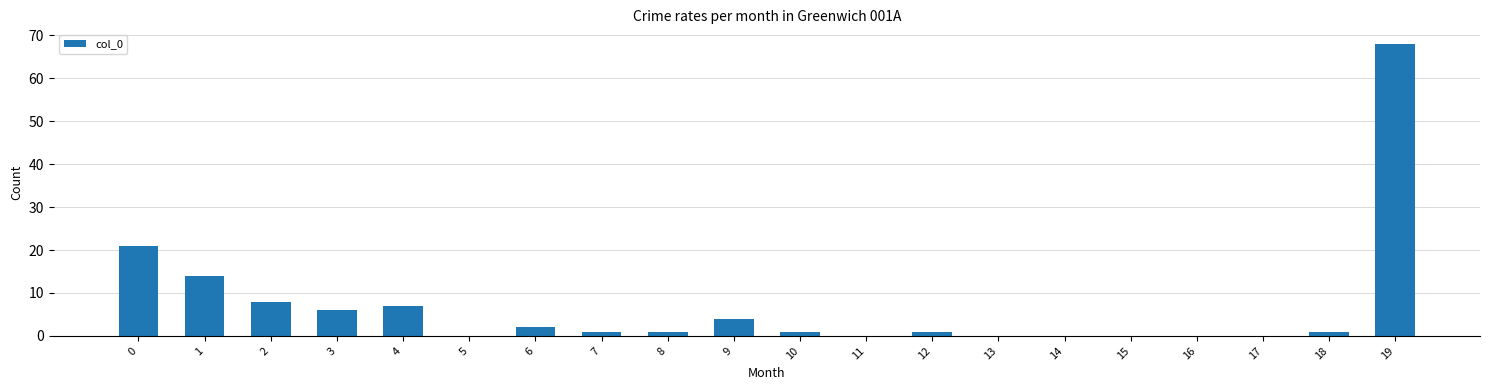

What is the change in value from 15 to 19?

+68